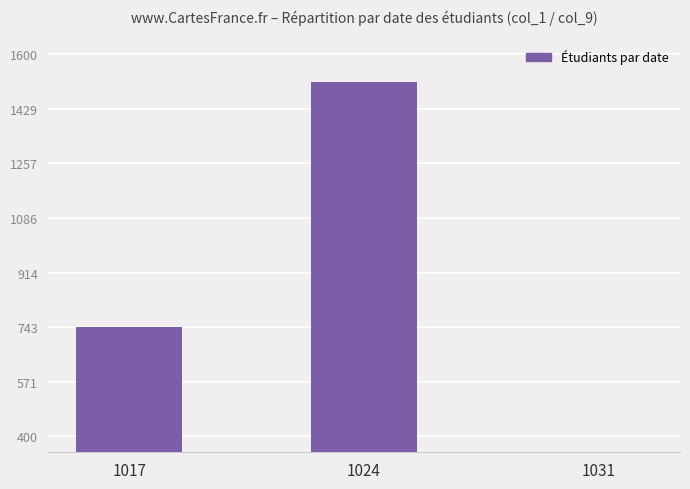

Are the bars horizontal?

No